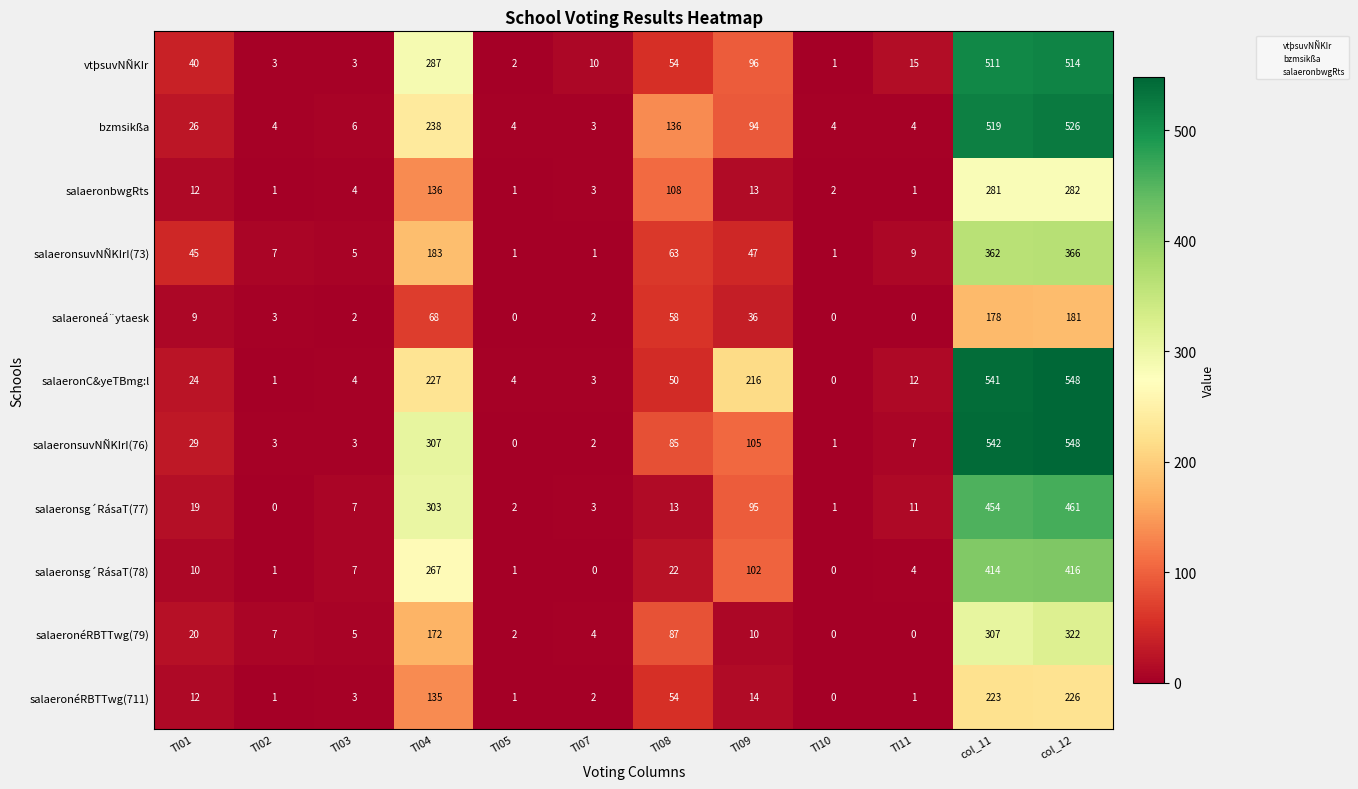

Is it true that salaeronsuvNÑKIrI(73) equals 618 at col_11?

False